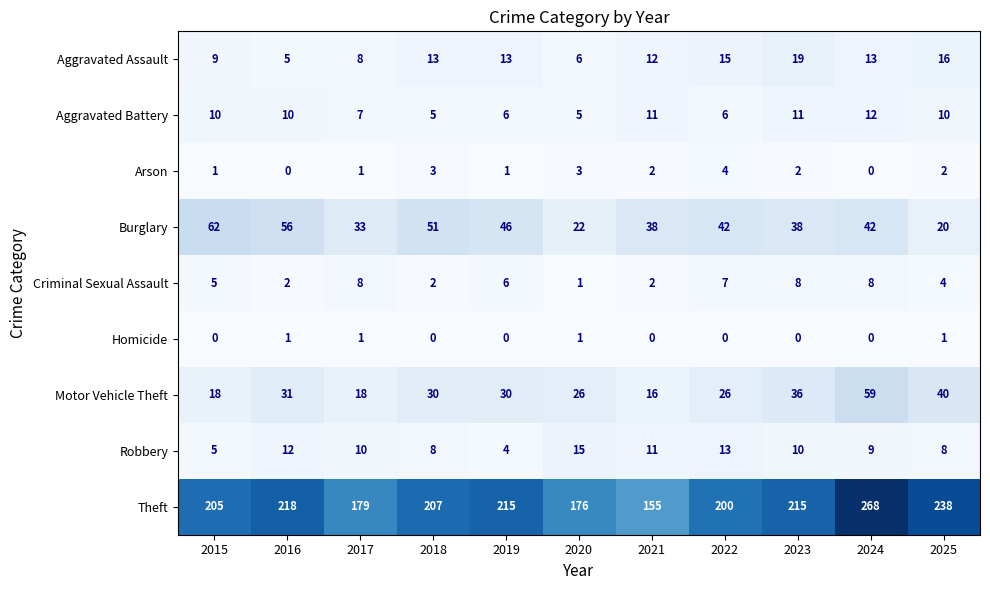

At 2023, list the series in order from largest to smallest.

Theft, Burglary, Motor Vehicle Theft, Aggravated Assault, Aggravated Battery, Robbery, Criminal Sexual Assault, Arson, Homicide